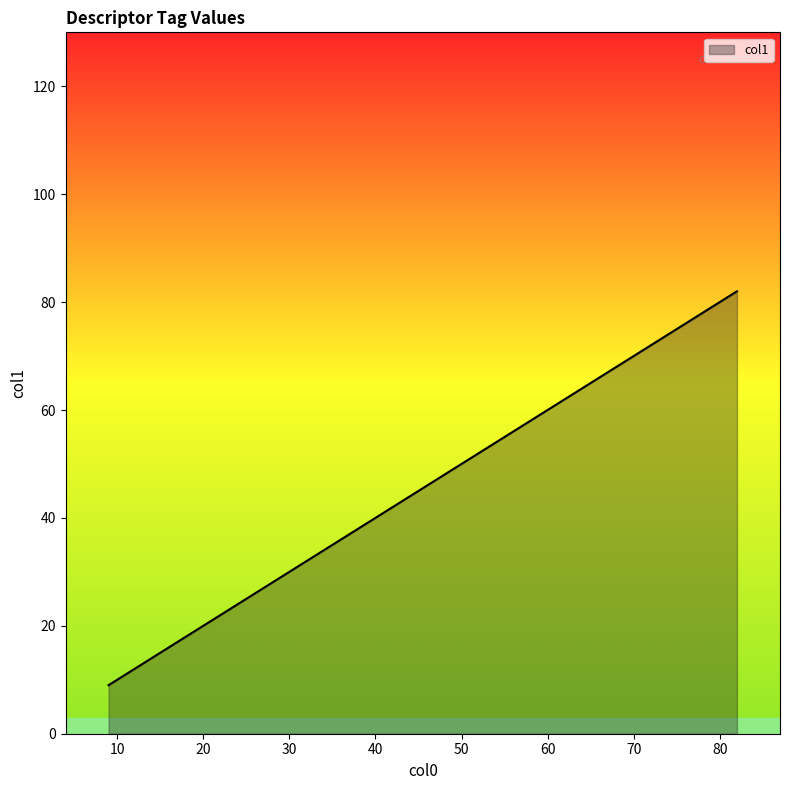

Reading left to right, list all the values displayed in this chart.

9	64	65	66	67	68	69	70	71	72	73	74	75	76	77	78	79	80	81	82